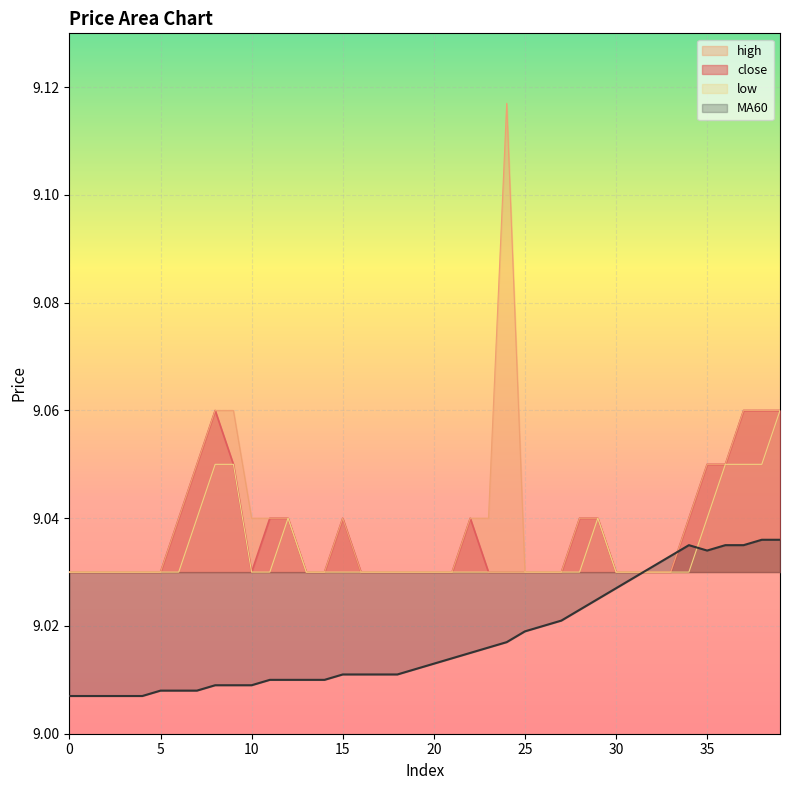

What is the minimum value for MA60?

9.0